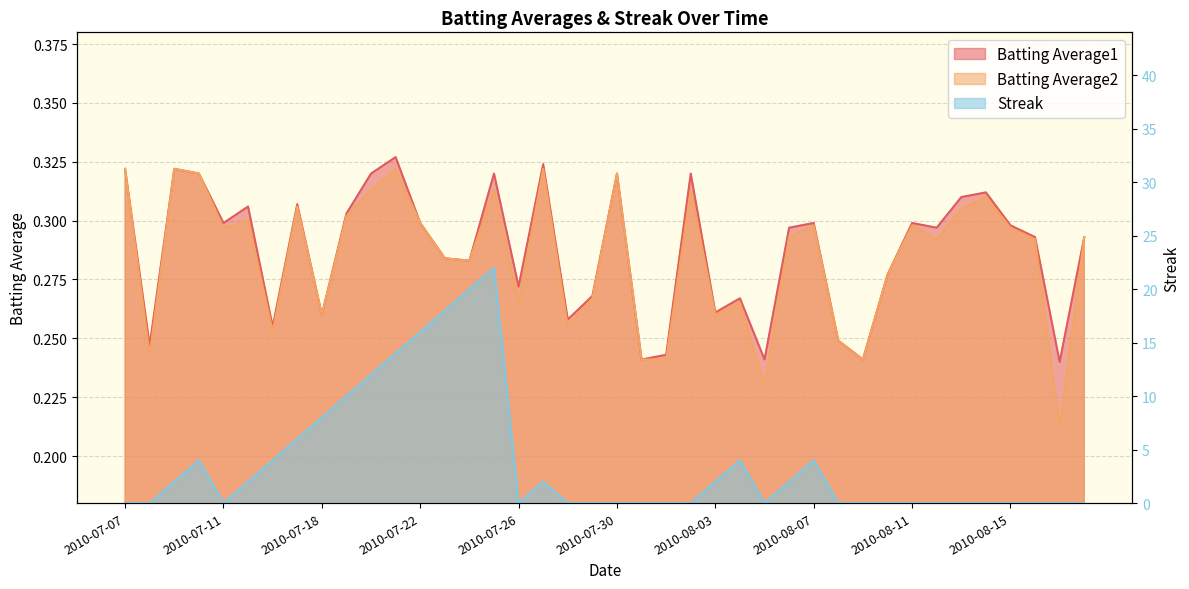

Where is the first local minimum for Batting Average1?

2010-07-08